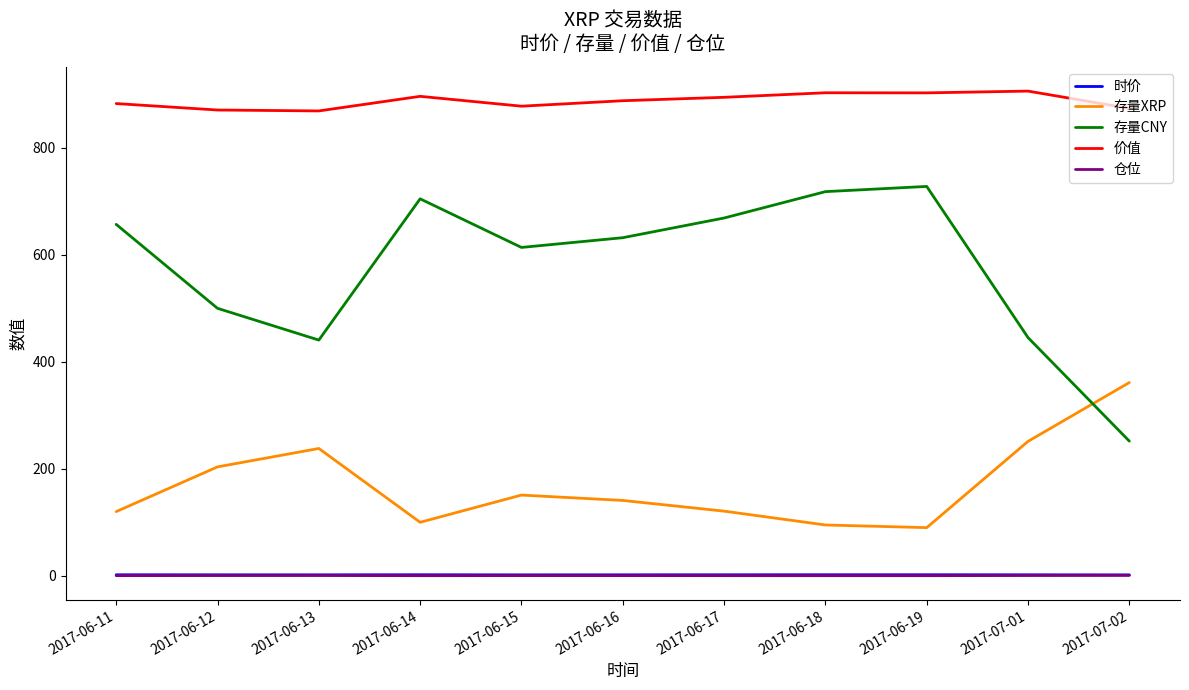

The value of 价值 at 2017-06-19 is 902.9. True or false?

True